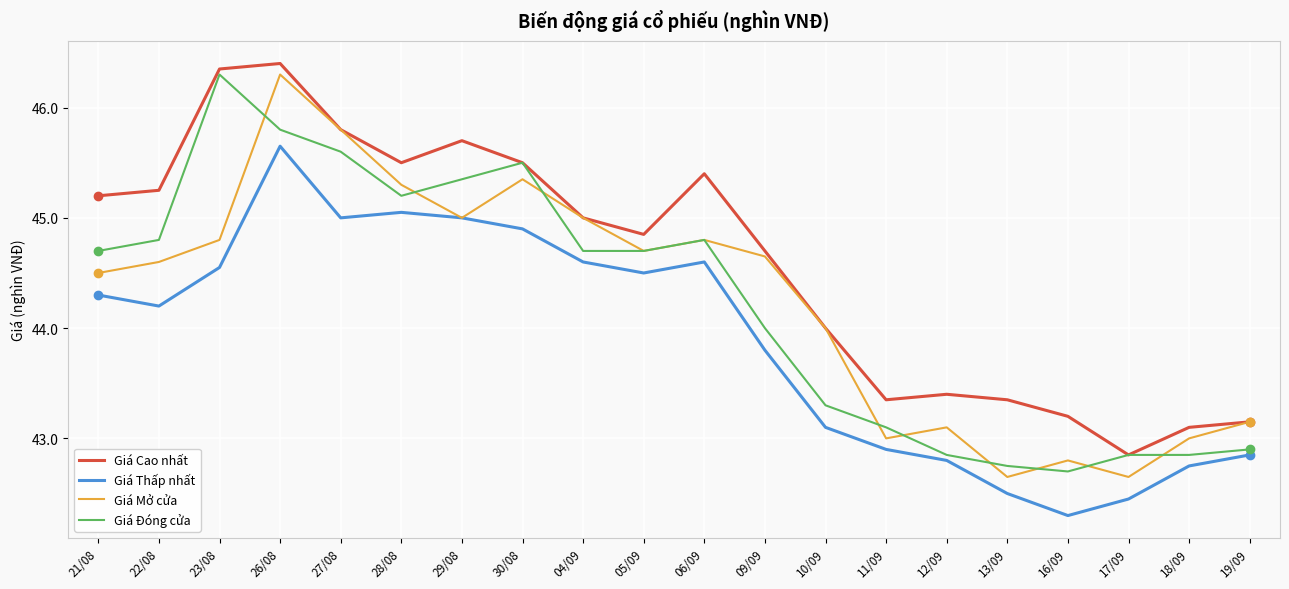

True or false: Giá Cao nhất and Giá Thấp nhất intersect in this chart.

False